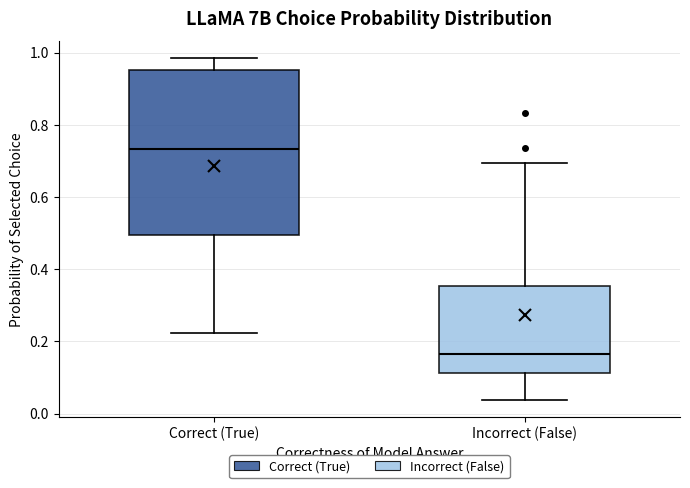

Comparing the boxes themselves (not the whiskers), which one is the tallest?

Correct (True)